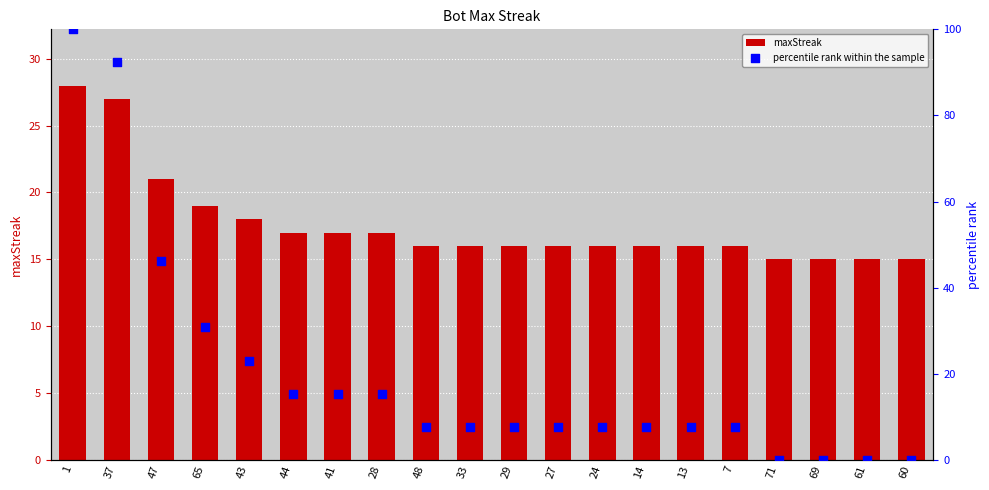

Which series reaches the maximum Y coordinate?

percentile rank within the sample